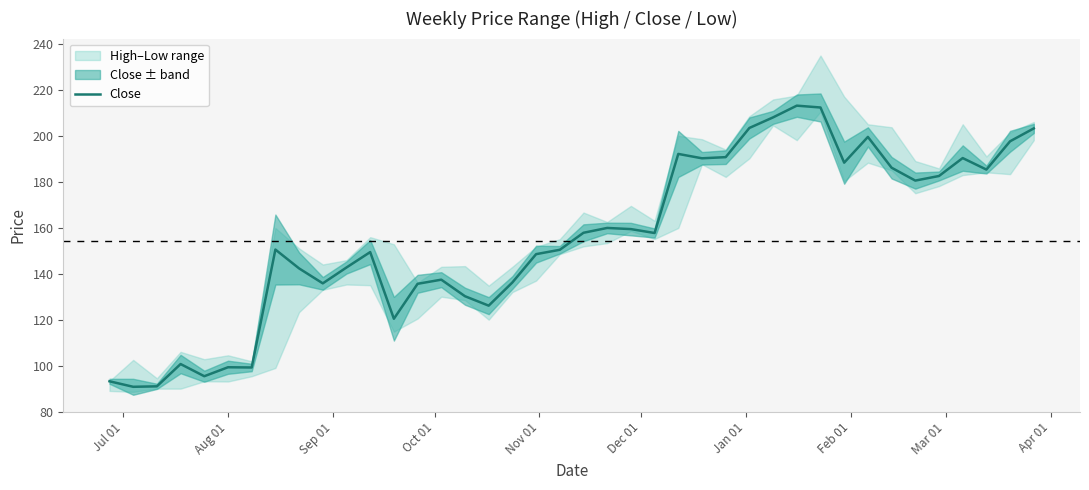

How many points are higher than both their immediate neighbors (excluding endpoints)?

10